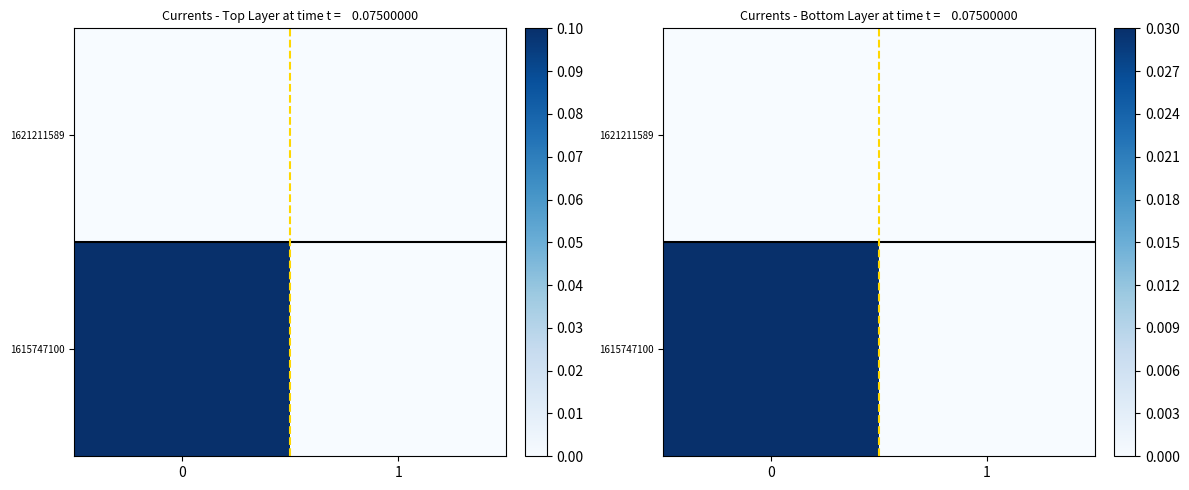

At how many categories does at least one series exceed 0?

1